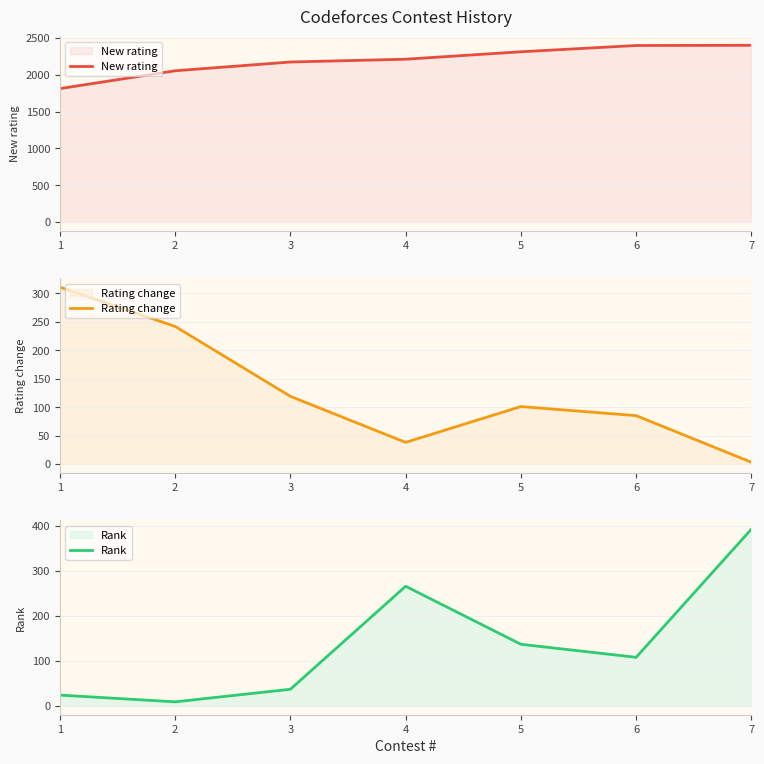

Reading left to right, what are all the values shown in this chart?

New rating: 1811	2053	2172	2210	2311	2396	2399
Rating change: 311	242	119	38	101	85	3
Rank: 24	9	37	266	137	108	393